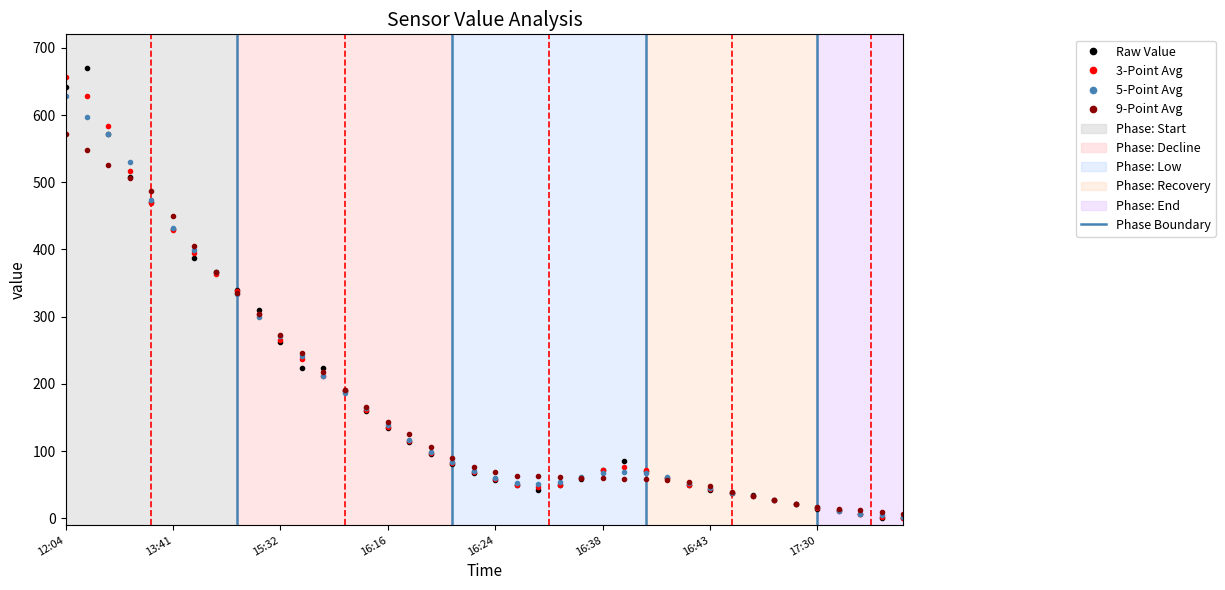

Rank the series by their maximum value, from highest to lowest.

Raw Value, 3-Point Avg, 5-Point Avg, 9-Point Avg